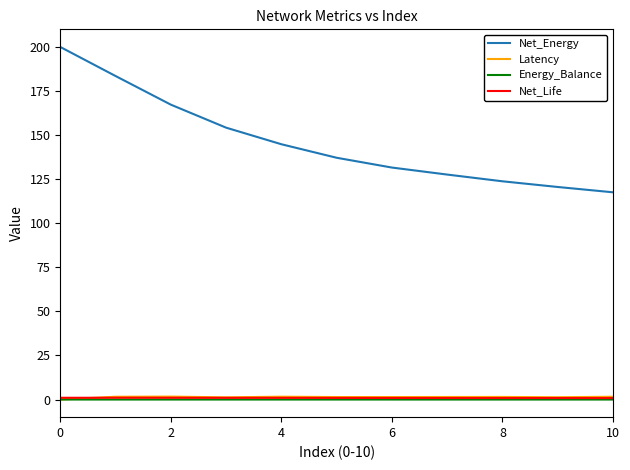

True or false: Net_Energy and Latency cross at least once.

False